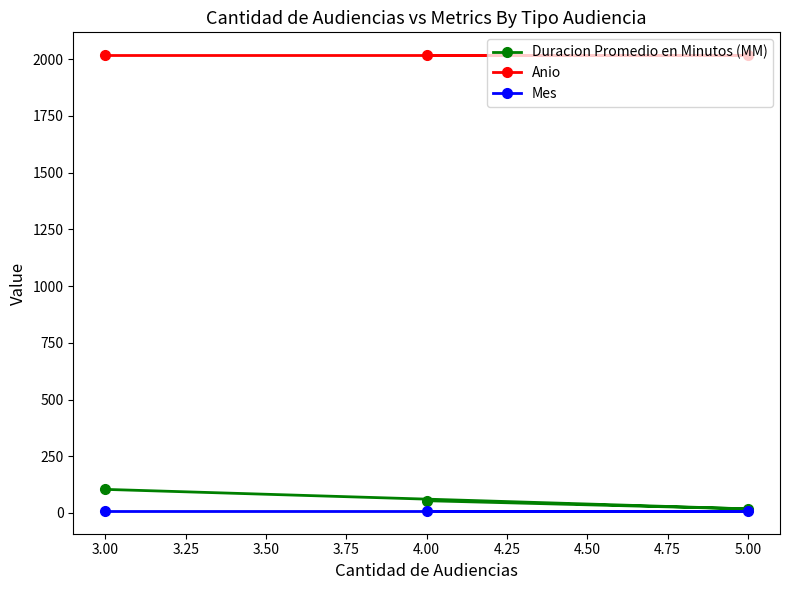

Is the value of Anio at 4.00 greater than the value of Duracion Promedio en Minutos (MM) at 5.00?

Yes